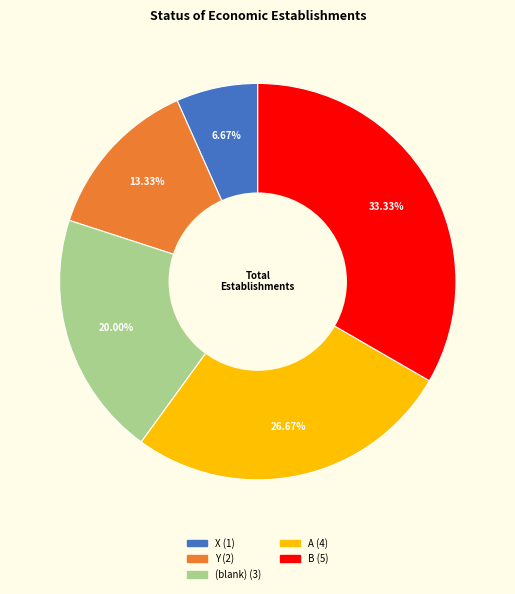

How many slices are in this pie chart?

5